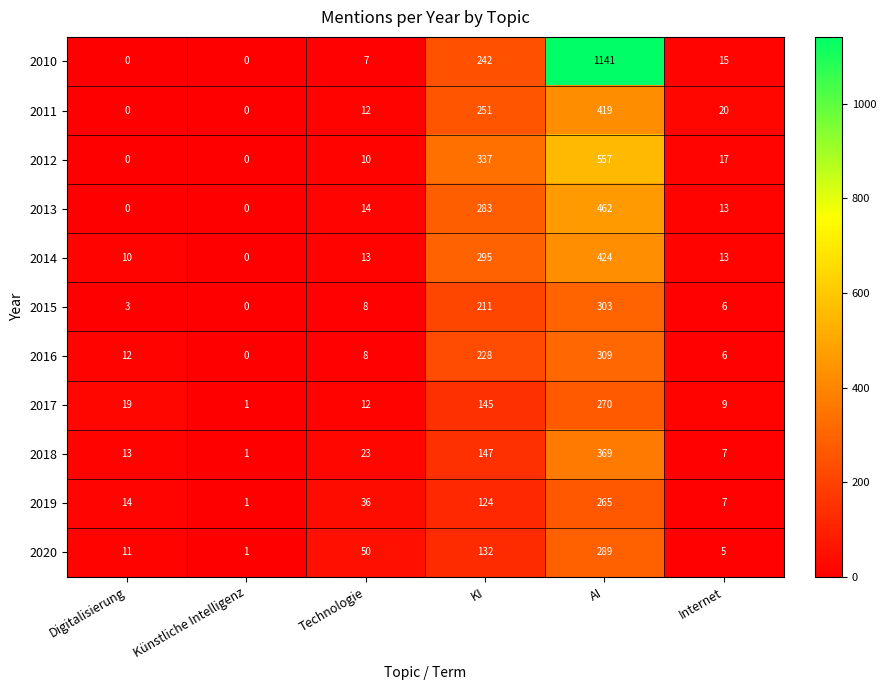

What is the sum of all 2015 values?

531